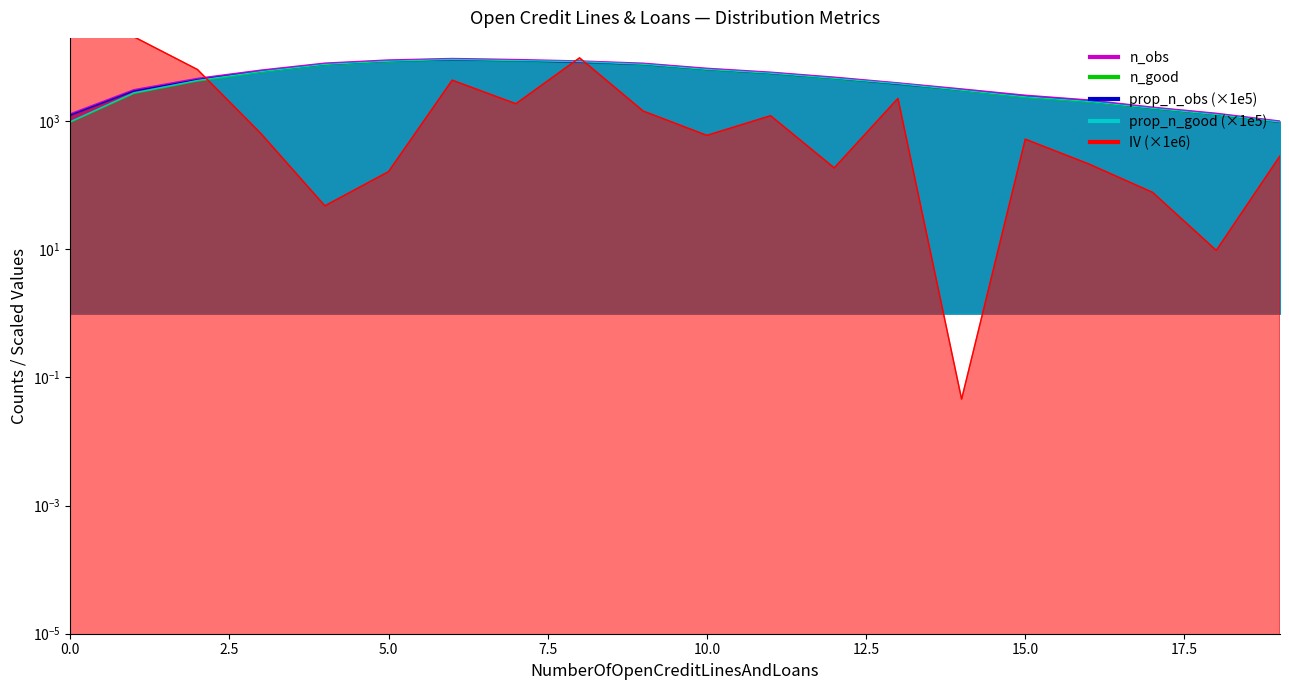

At which category does n_good reach its first local peak?

6